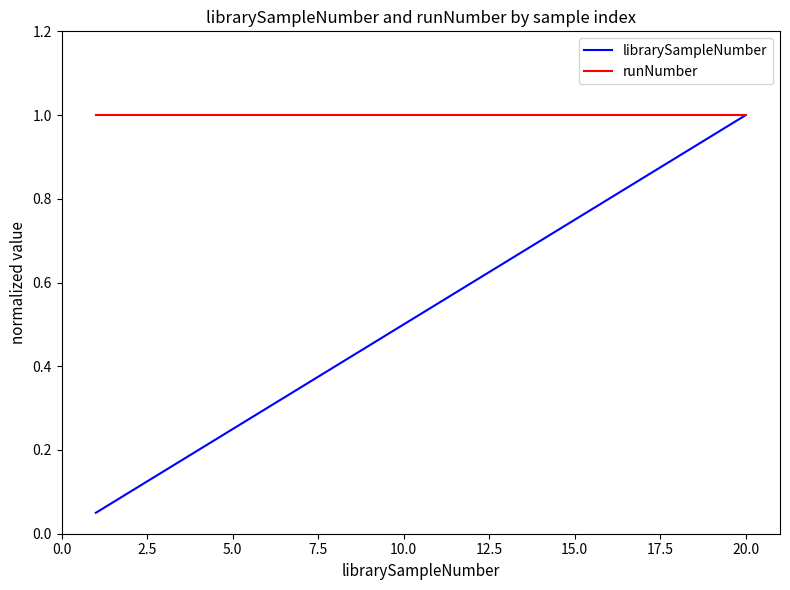

Which series has the largest total across all categories?

runNumber